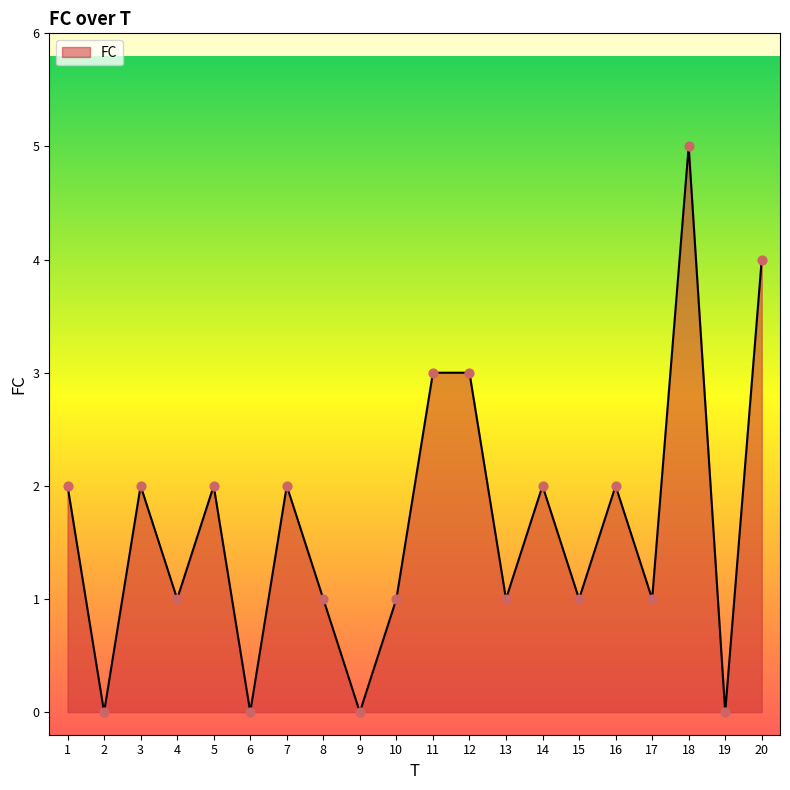

Approximately how many times larger is the value at 5 compared to 7?

1.0